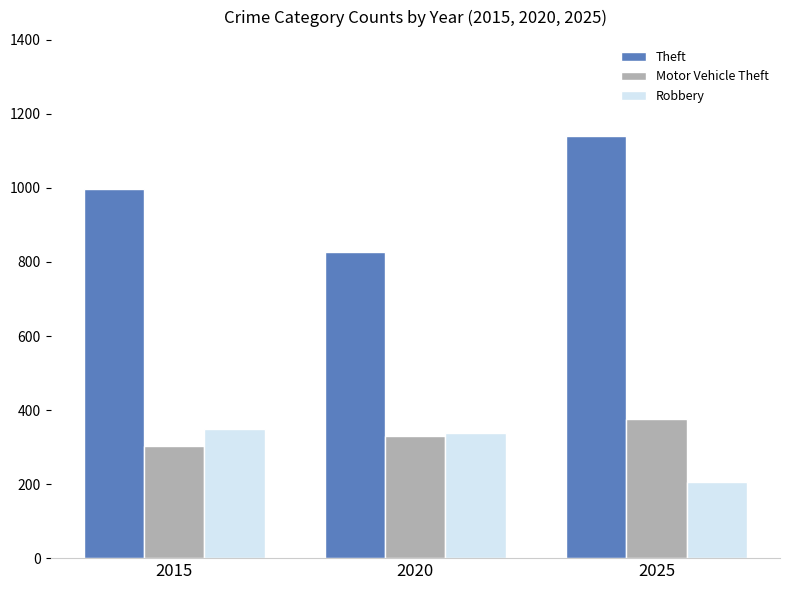

Reading left to right, list all the values displayed in this chart.

Theft: 996	827	1140
Motor Vehicle Theft: 303	330	377
Robbery: 348	339	205